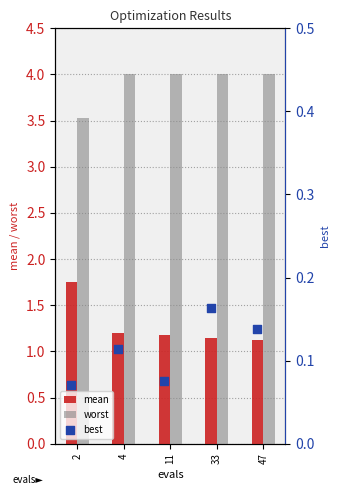

Which series has the largest total across all categories?

worst